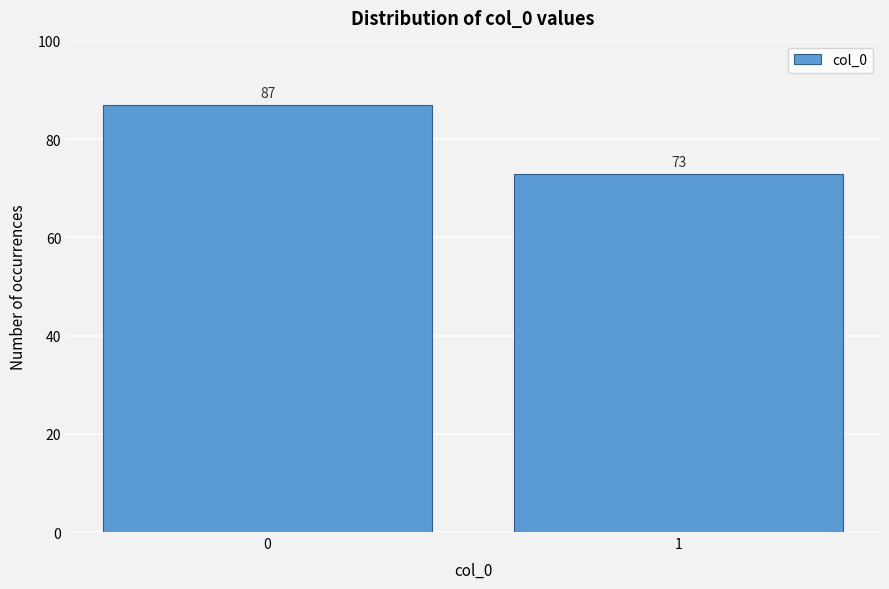

Reading left to right, what are all the values shown in this chart?

87	73